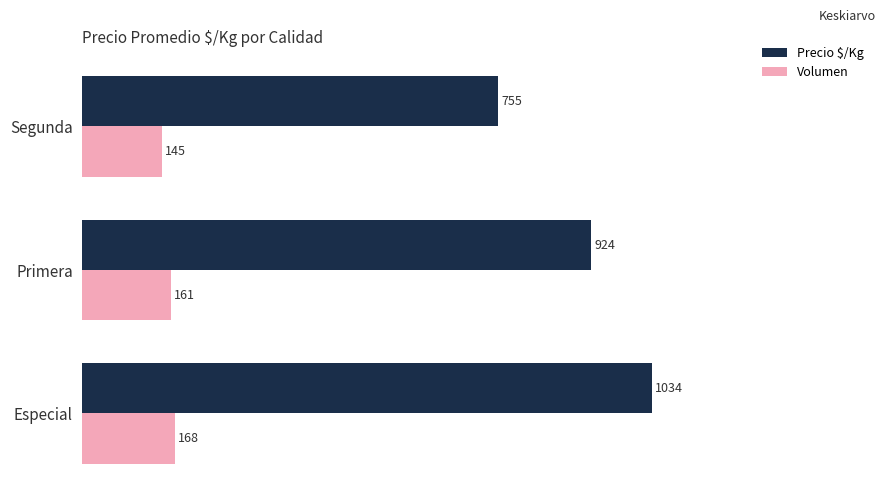

How many Volumen values are between 145 and 168?

3